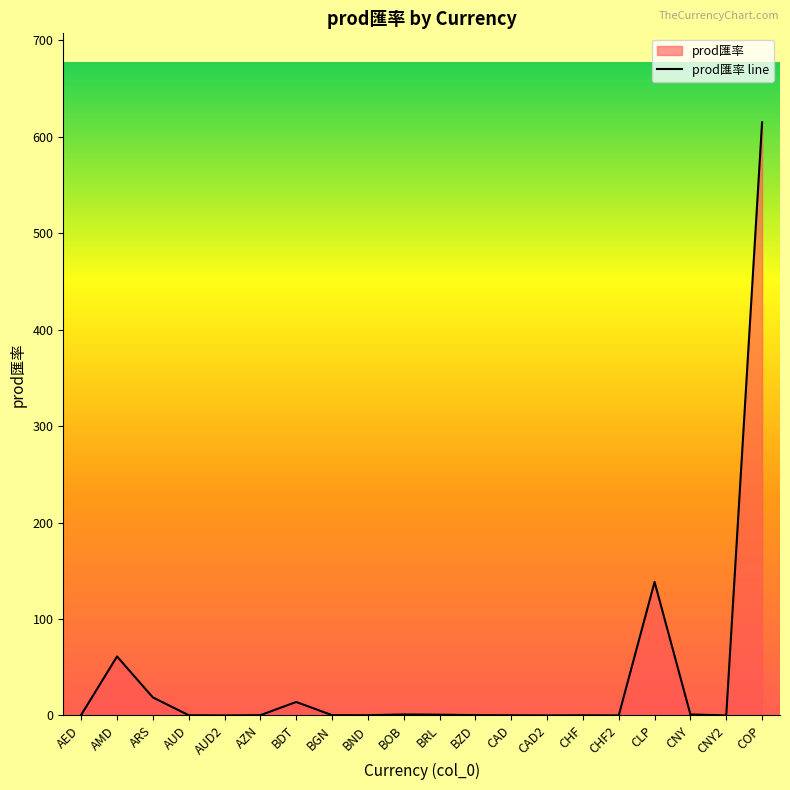

What position from the right is BZD?

9